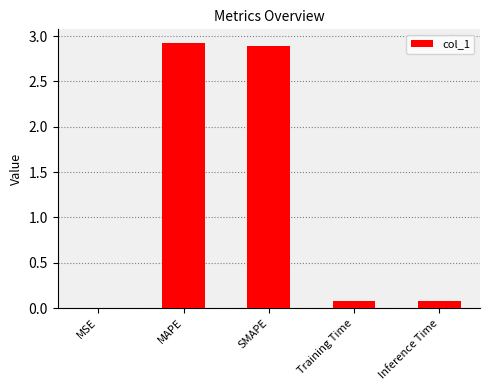

Are the bars horizontal?

No